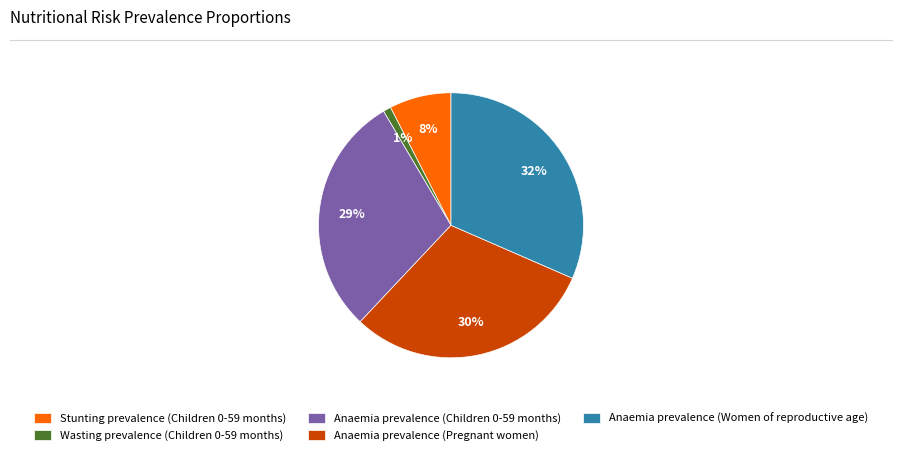

To the nearest percent, what is the difference between the largest and smallest slice percentages?

31%